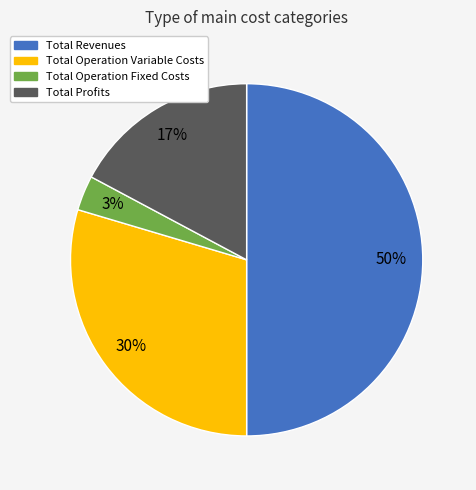

How many segments does this pie chart have?

4